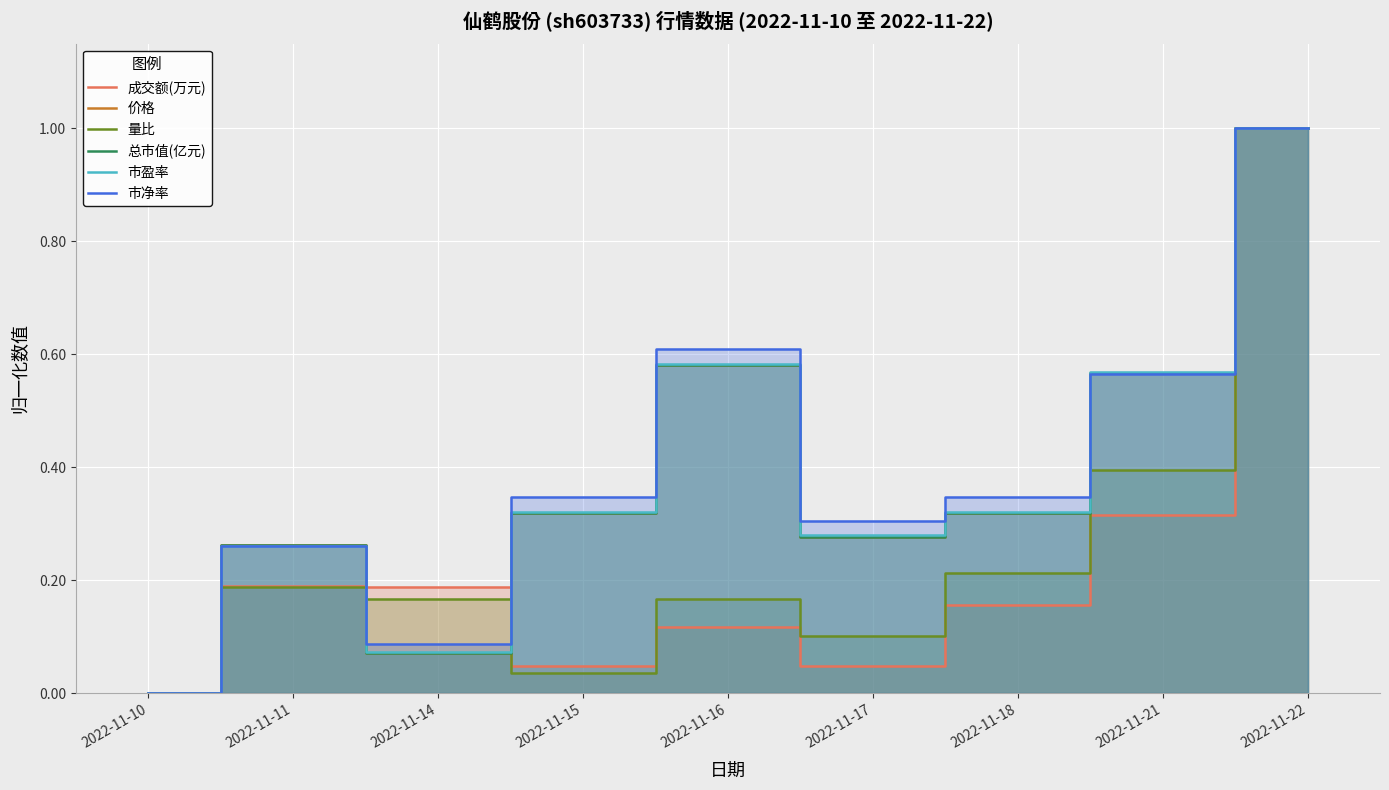

Is the value of 量比 at 2022-11-16 greater than the value of 市净率 at 2022-11-15?

No